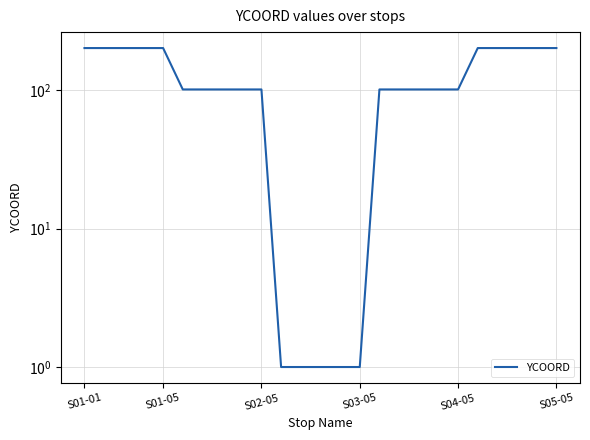

Is it true that the value at 15 is 34?

False